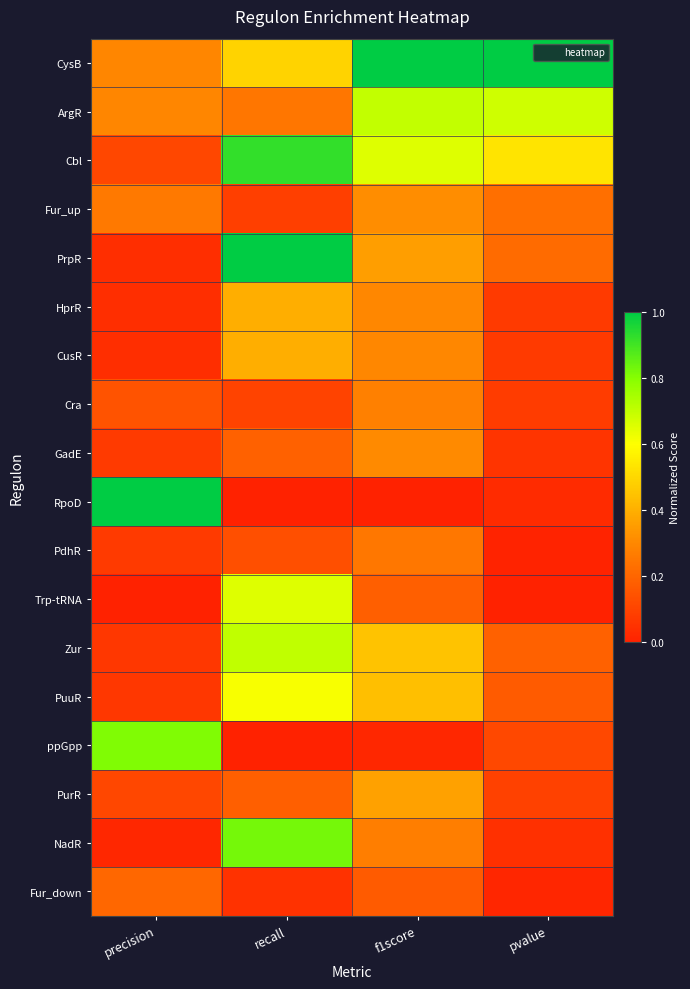

At how many categories does at least one series exceed 0?

4